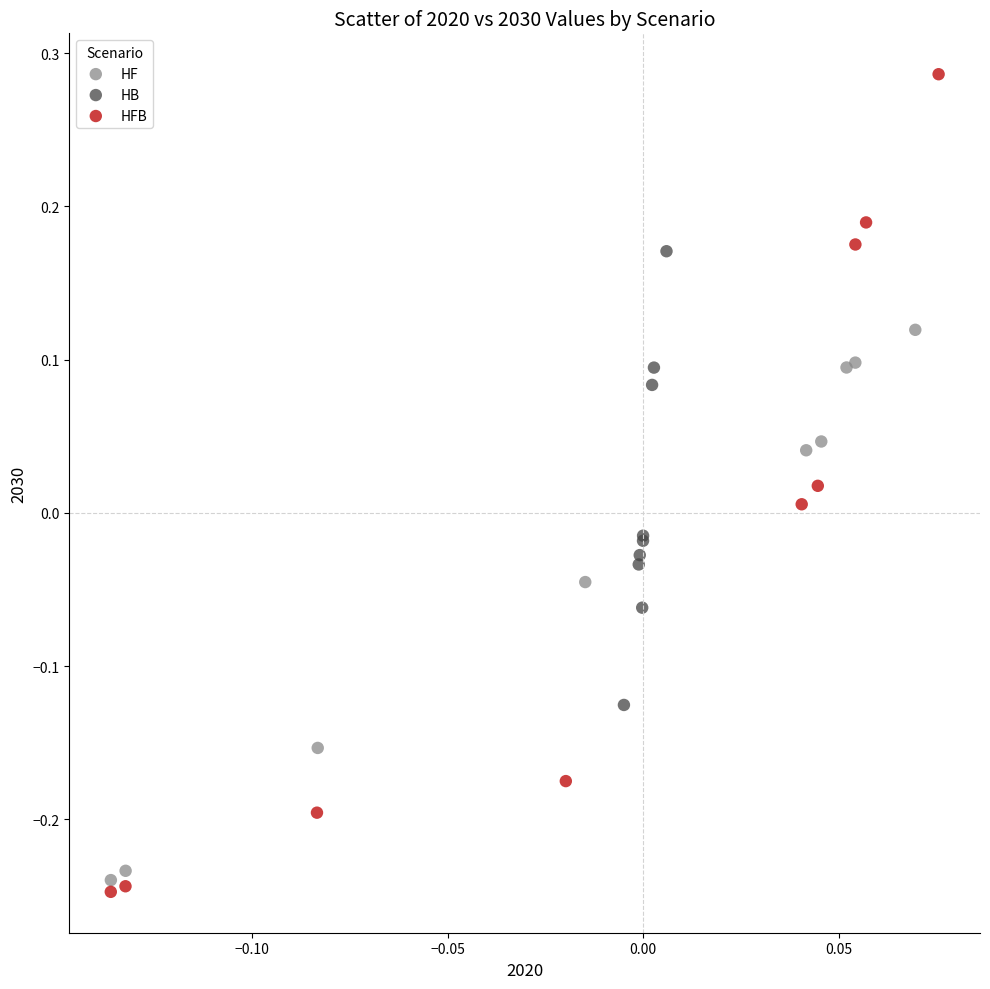

Which series has the largest Y range (max minus min)?

HFB